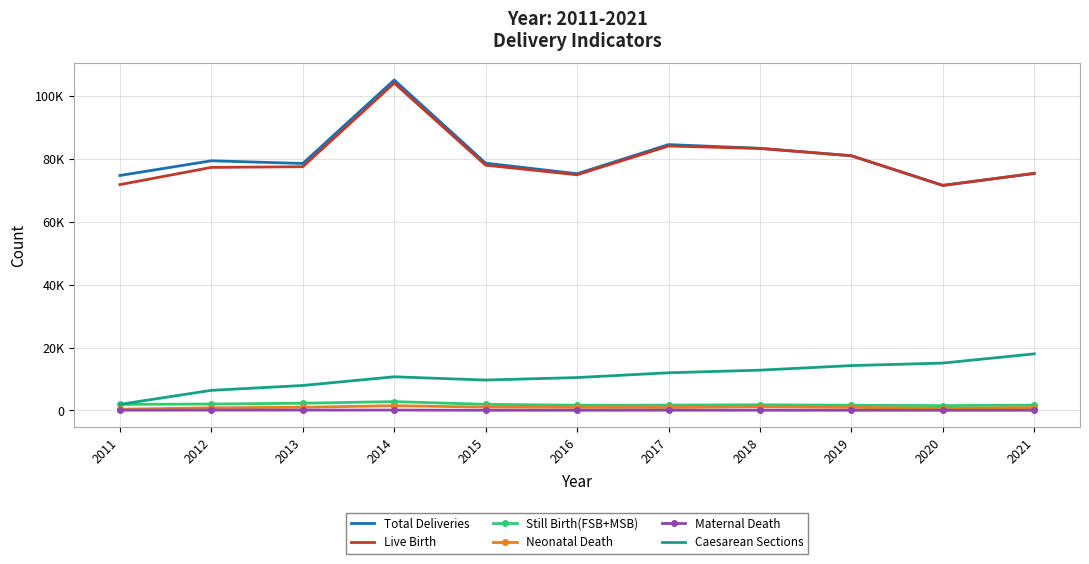

At which category is the sum across all series the highest?

2014